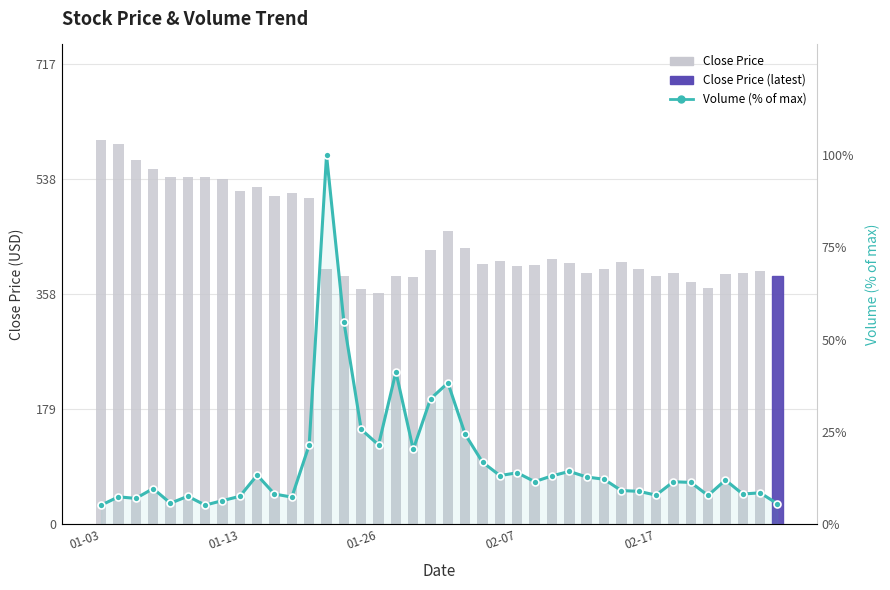

List the series in order of their overall mean, highest first.

Close Price, Volume (% of max)